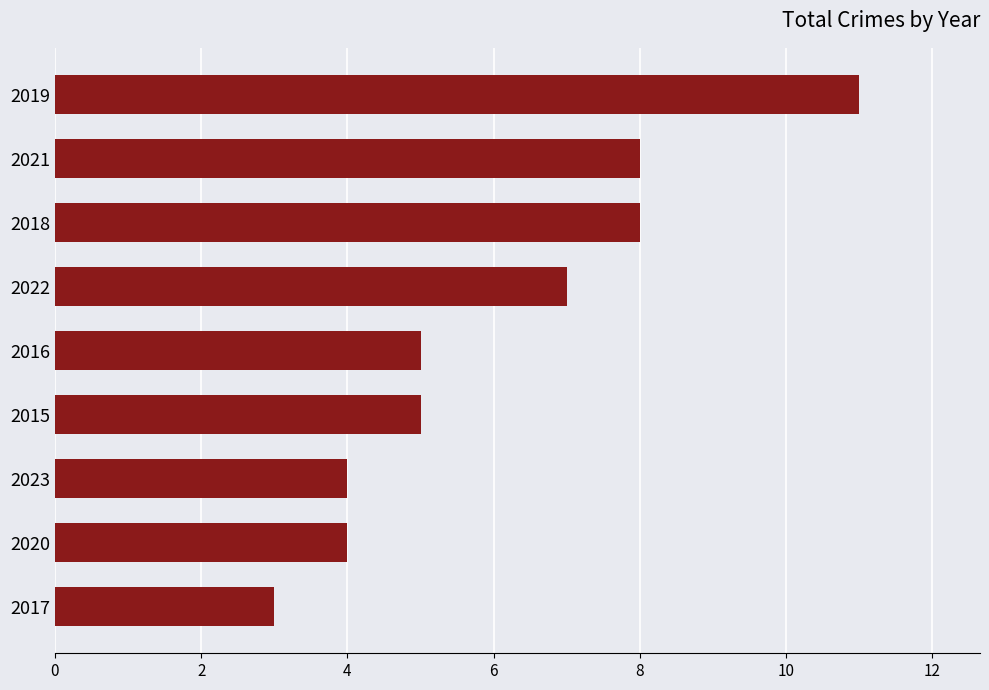

What is the difference between the second highest and second lowest values?

4